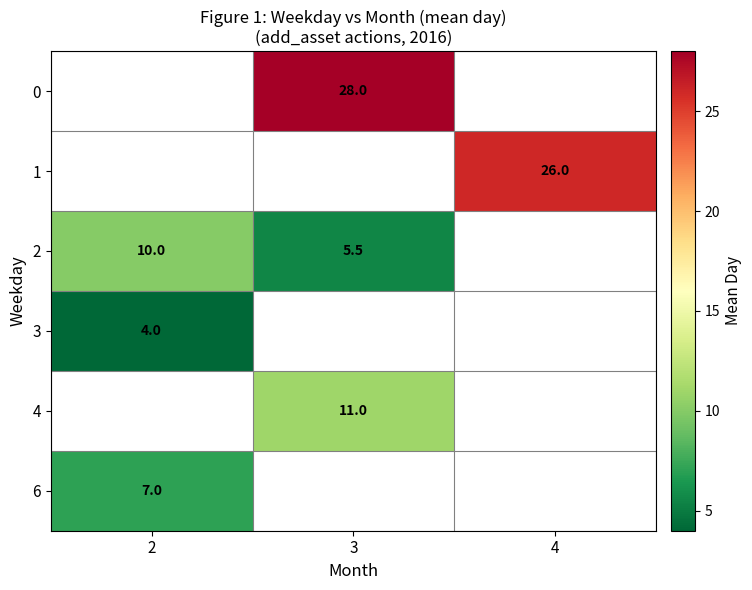

Is it true that 6 equals 11.5 at 2?

False